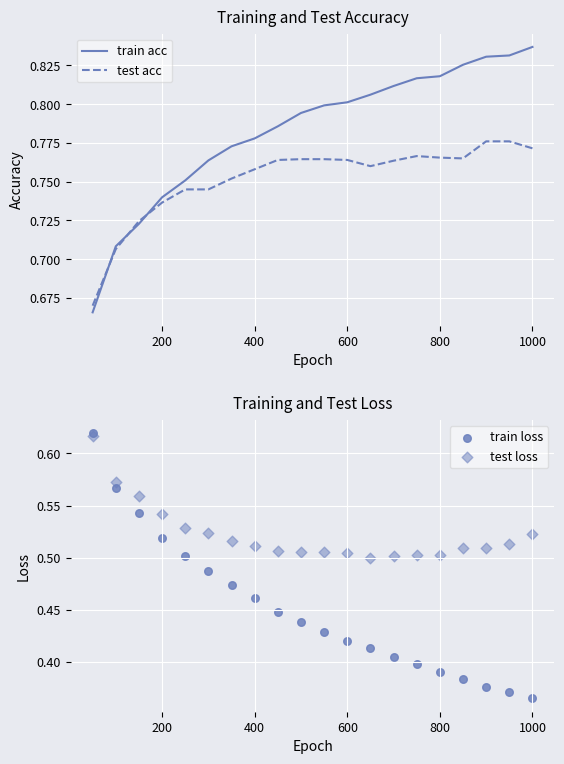

Is the value of train loss at 8 greater than the value of test loss at 400?

No